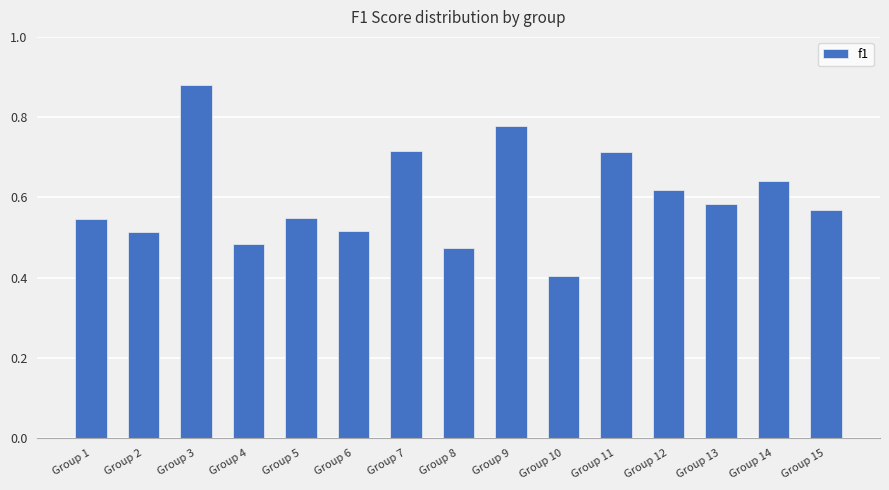

At which category does the chart reach its minimum across all series?

Group 10